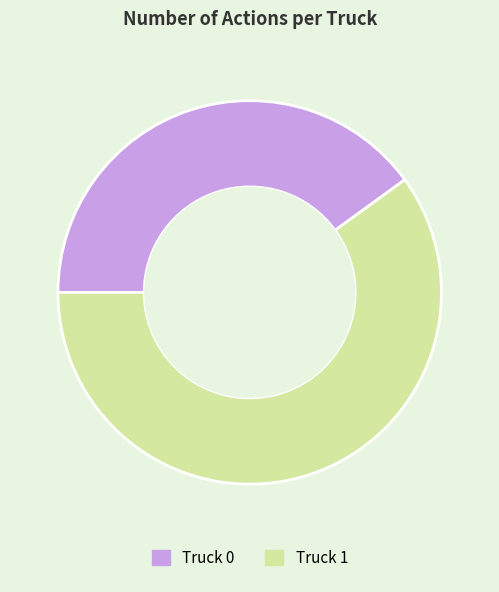

How many segments does this pie chart have?

2